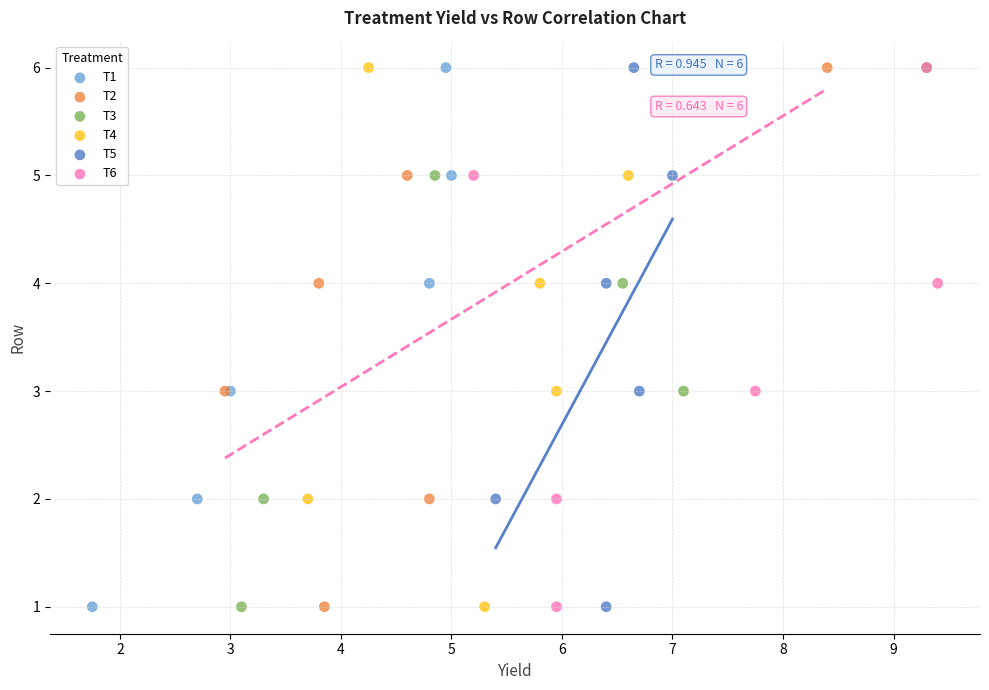

What are all the series names shown in the legend?

T1, T2, T3, T4, T5, T6